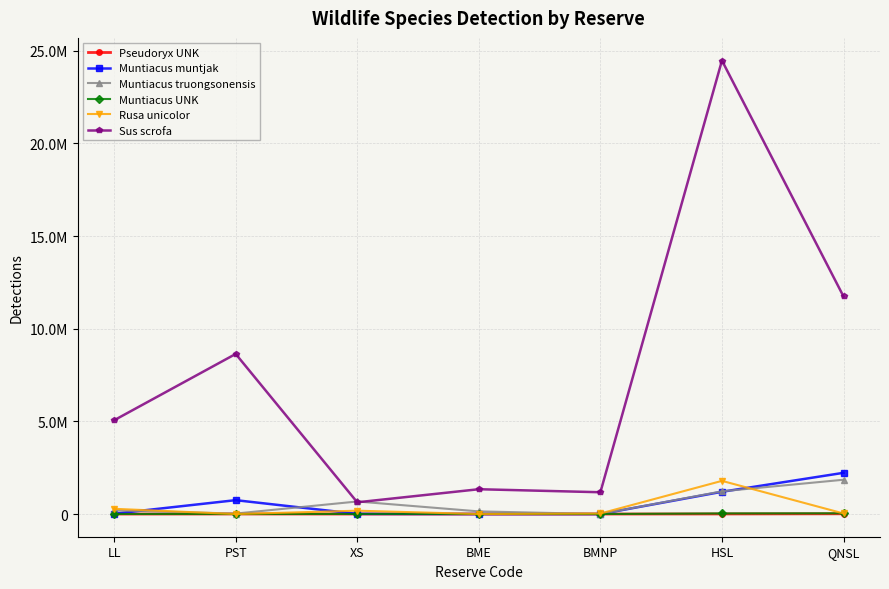

The Muntiacus UNK series shows 1534 at BMNP. True or false?

True